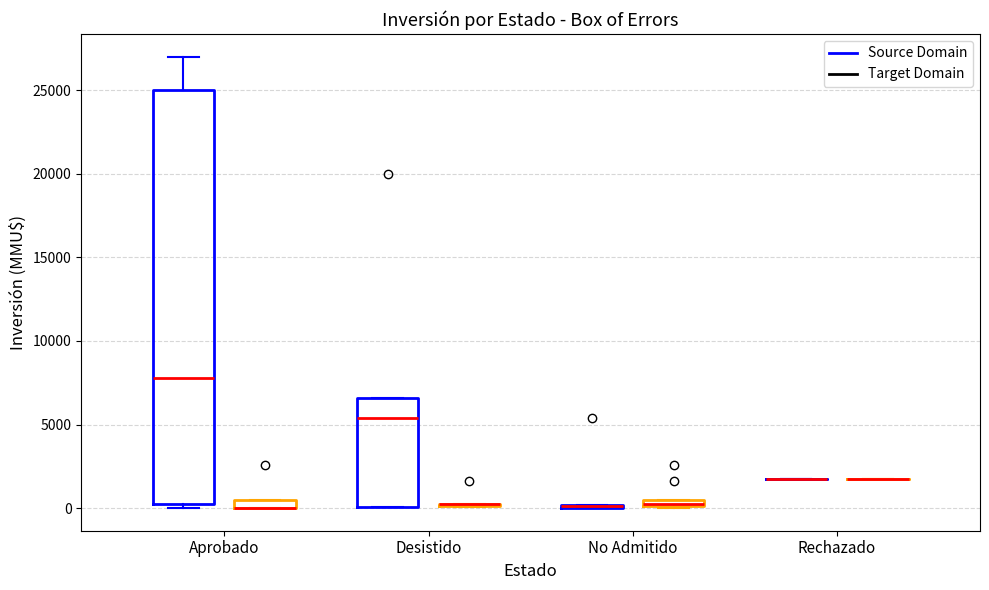

Comparing the boxes themselves (not the whiskers), which one is the tallest?

Aprobado (Source Domain)